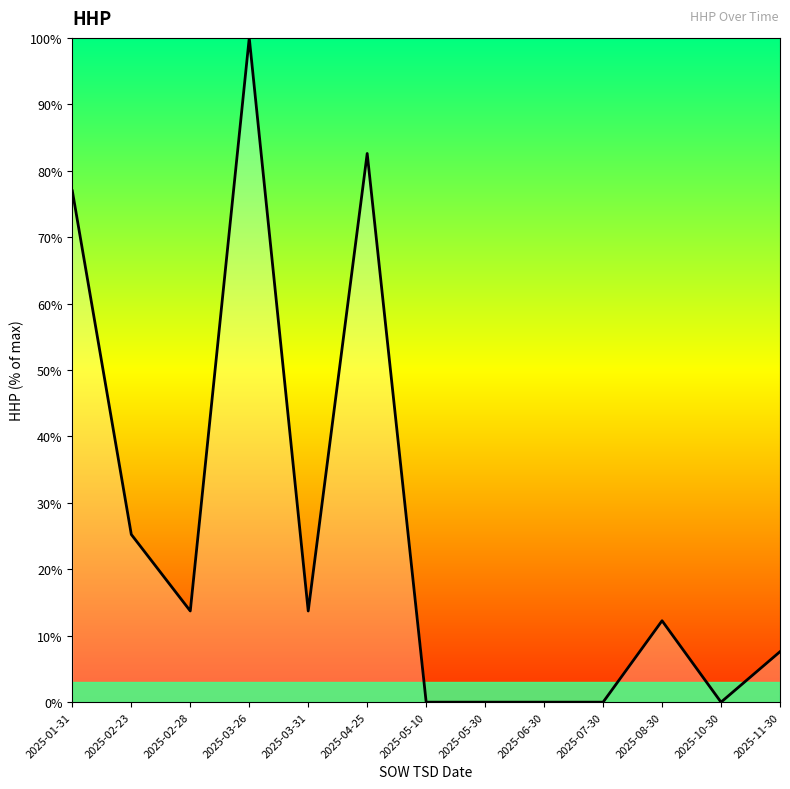

What position from the right is 2025-06-30?

5